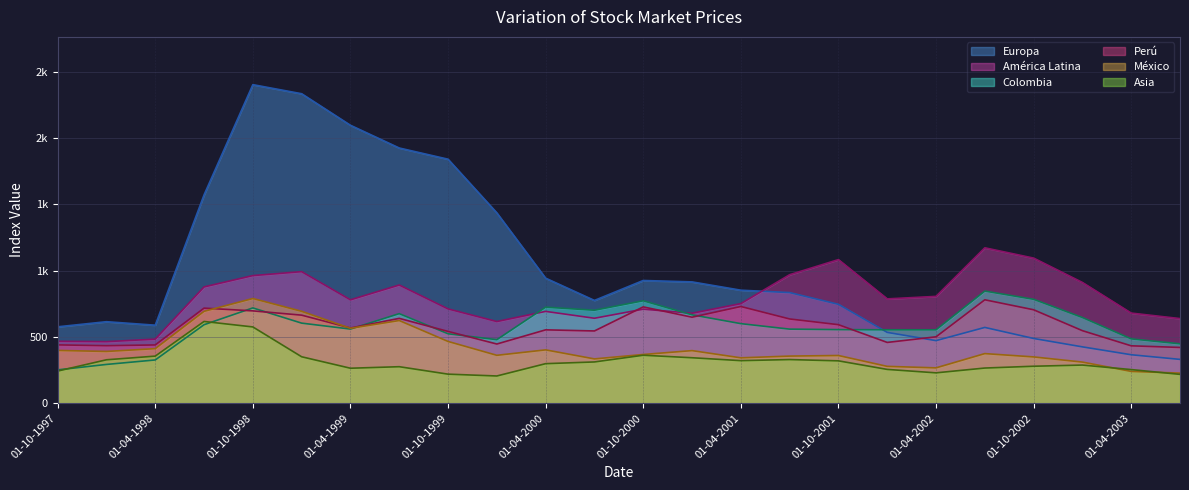

How many values in the Asia series are below 298?

12